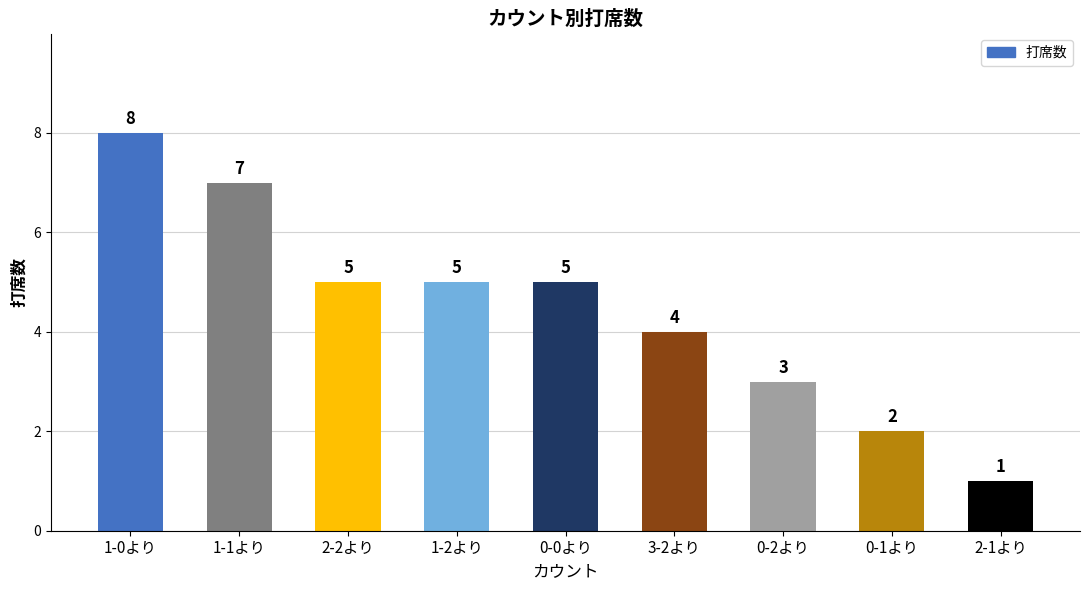

Does the chart contain stacked bars?

No